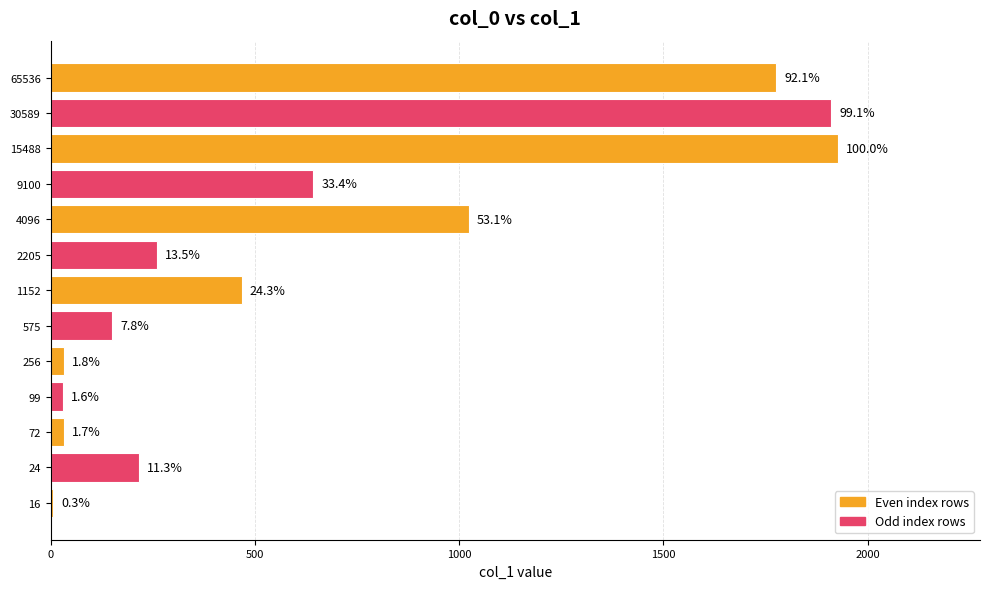

Are the bars horizontal?

Yes